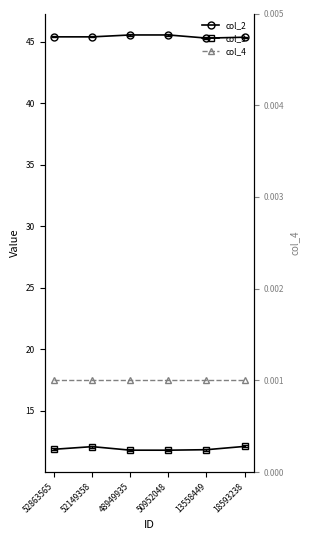

What are all the series names shown in the legend?

col_2, col_3, col_4